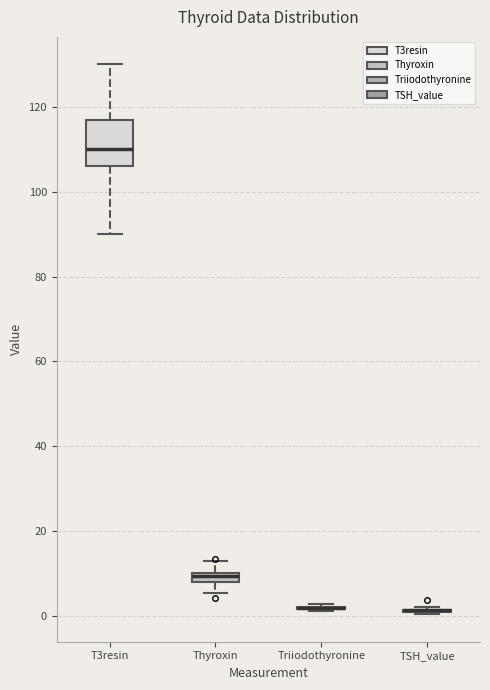

Which box is the tallest, from its lower edge to its upper edge?

T3resin